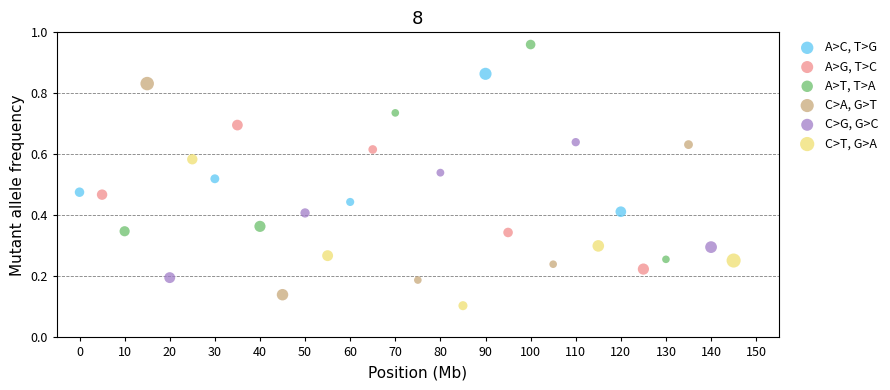

What are all the series names shown in the legend?

A>C, T>G, A>G, T>C, A>T, T>A, C>A, G>T, C>G, G>C, C>T, G>A